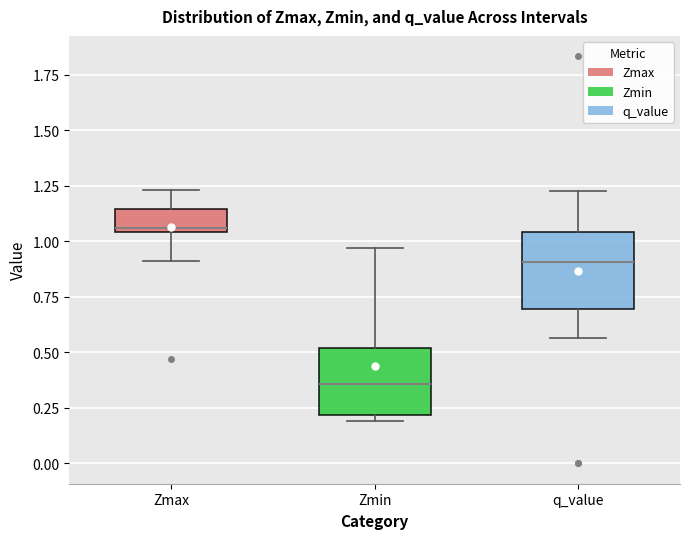

Where does the median line of the box for Zmin sit on the y-axis? The values are not printed on the chart, so give them approximately, as read against the axis.

0.35